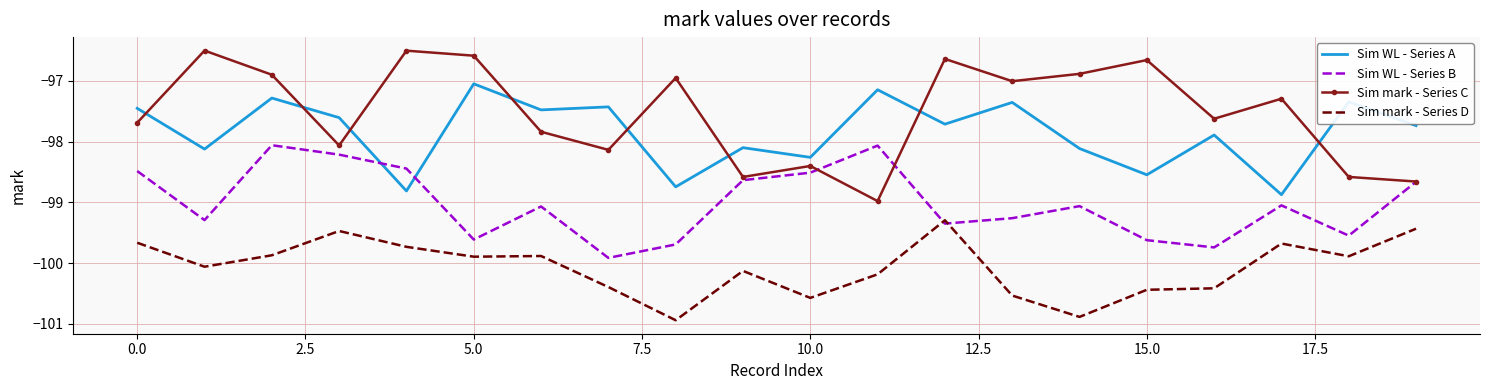

What is the average value of the Sim WL - Series A series?

-97.9